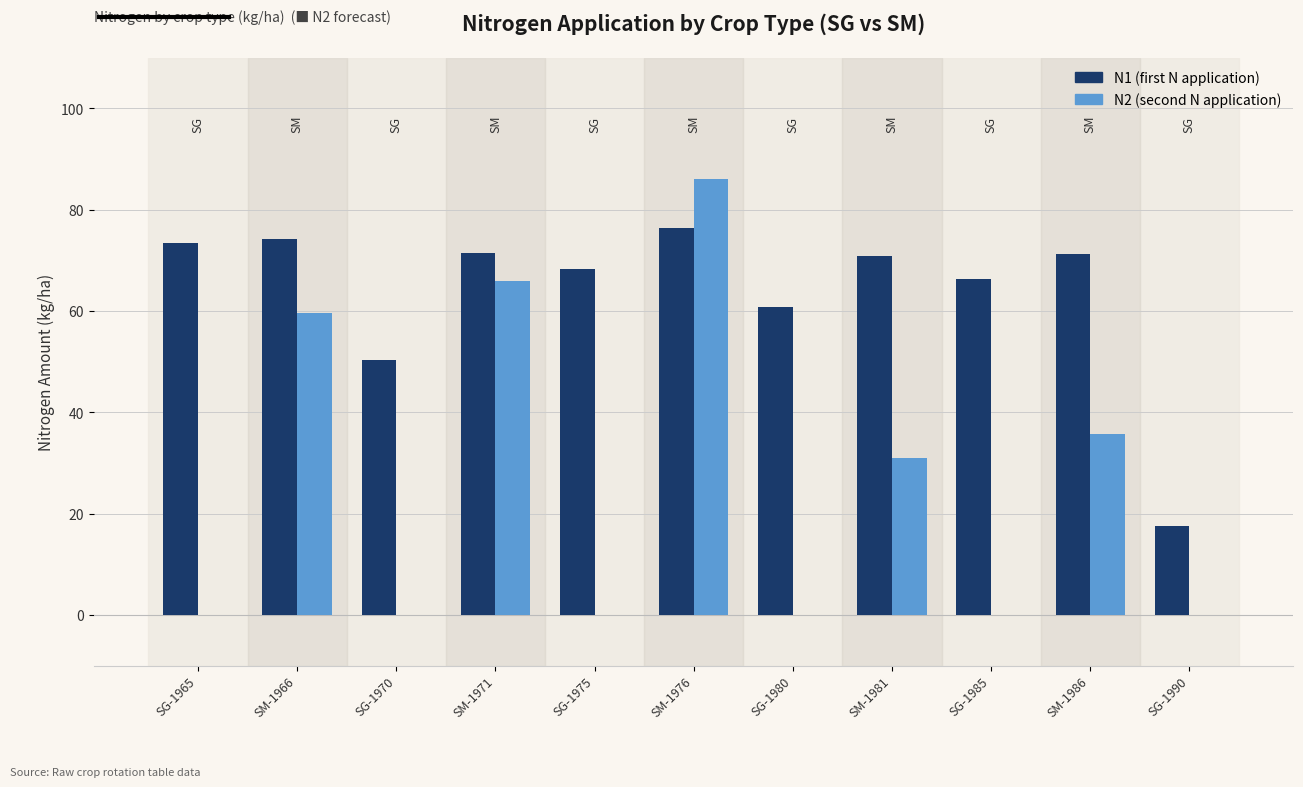

Which series changed the most between SM-1971 and SM-1981?

N2 (second N application)